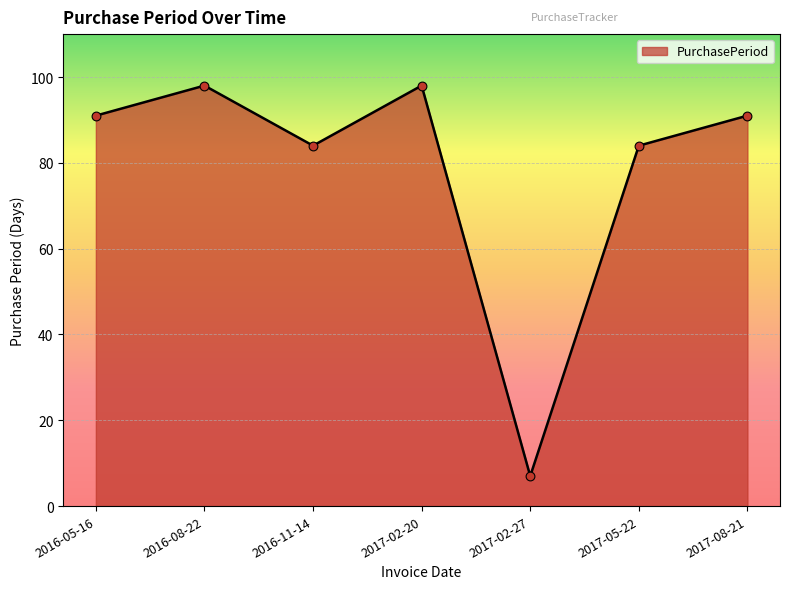

What is the ratio of the value at 2016-08-22 to the value at 2016-11-14?

1.2